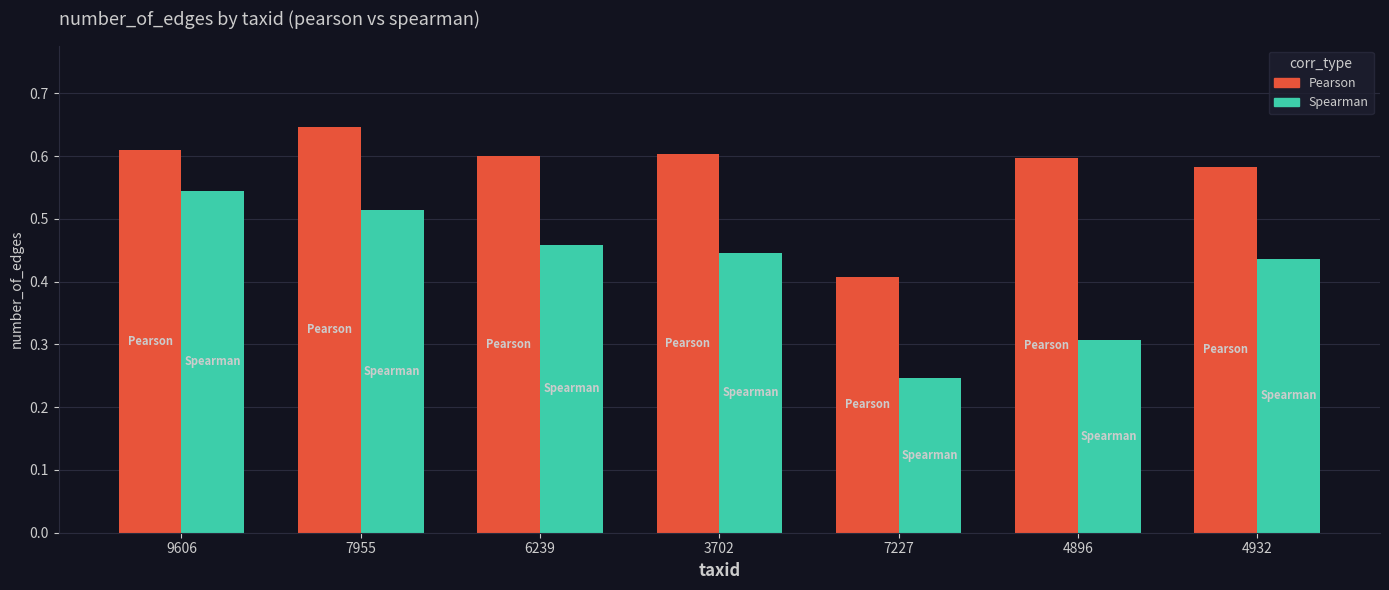

What is the total value across all series at 6239?

1.1